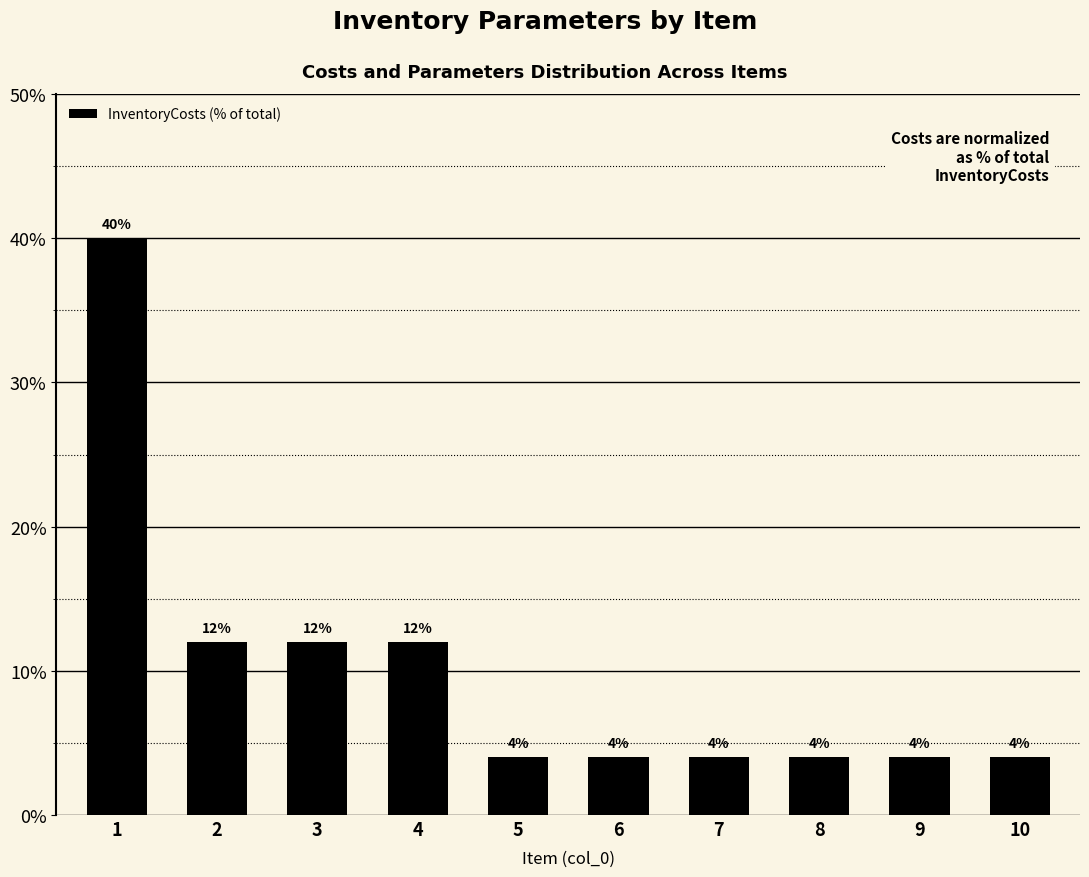

What is the maximum value shown in the chart?

40